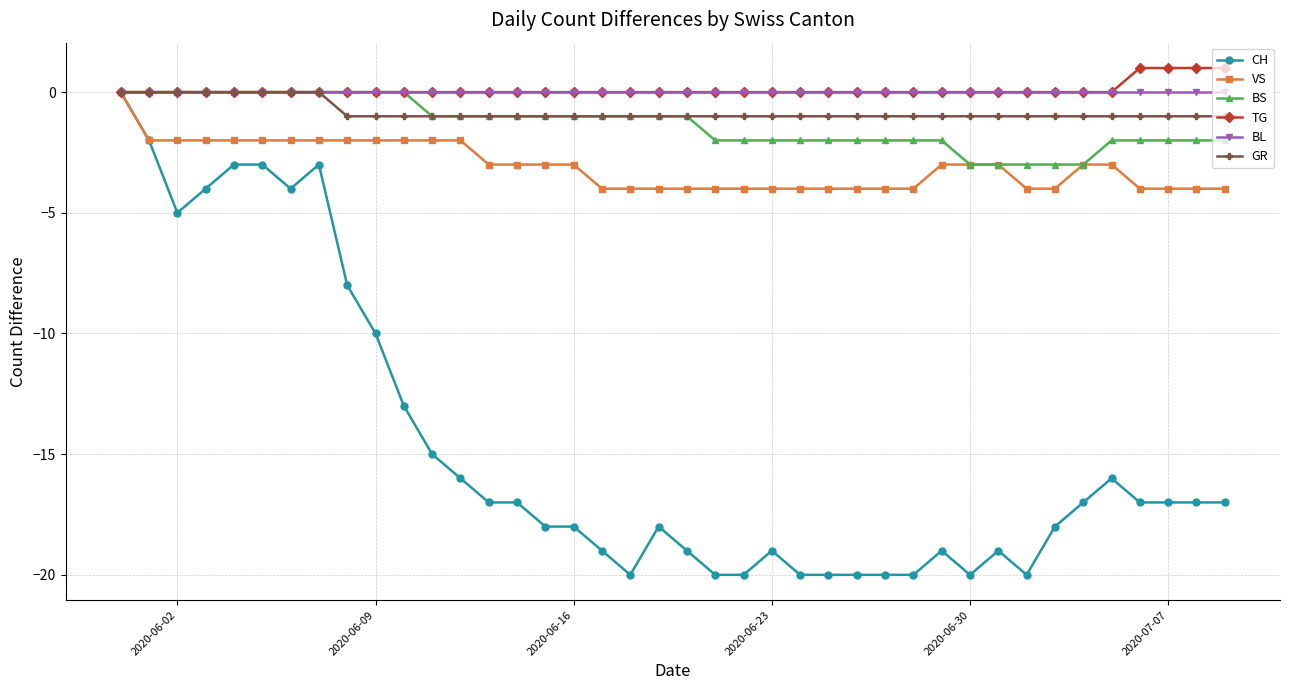

What is the difference between the maximum and minimum values in the GR series?

1